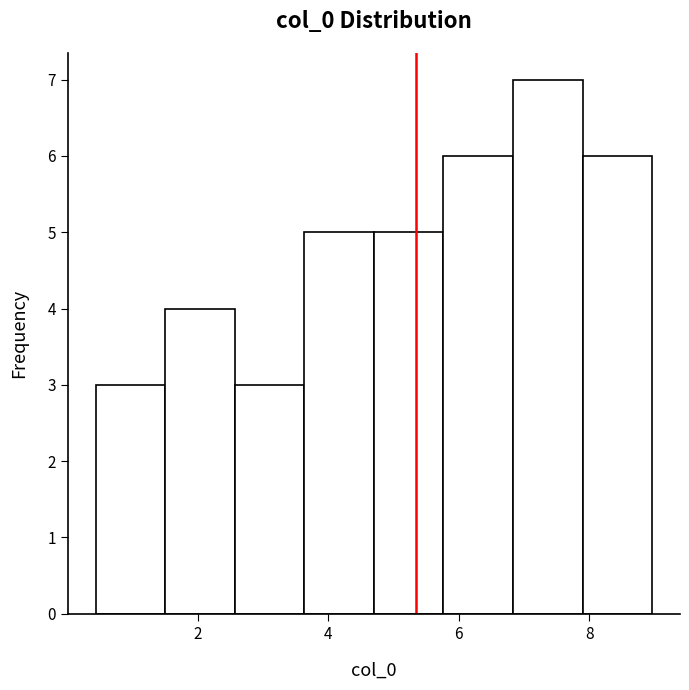

How tall is the bar that spans 2.6 to 3.6 on the x-axis? Neither the bar edges nor the heights are printed on the chart, so give them approximately, as read against the axes.

3